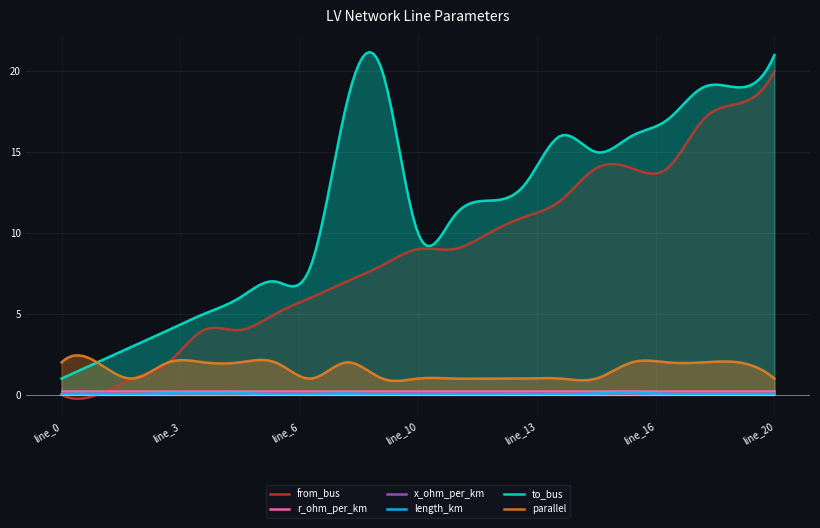

List the labels in order of from_bus value, smallest first.

line_0, line_1, line_2, line_3, line_4, line_5, line_6, line_7, line_8, line_9, line_10, line_11, line_12, line_13, line_14, line_15, line_16, line_17, line_18, line_19, line_20